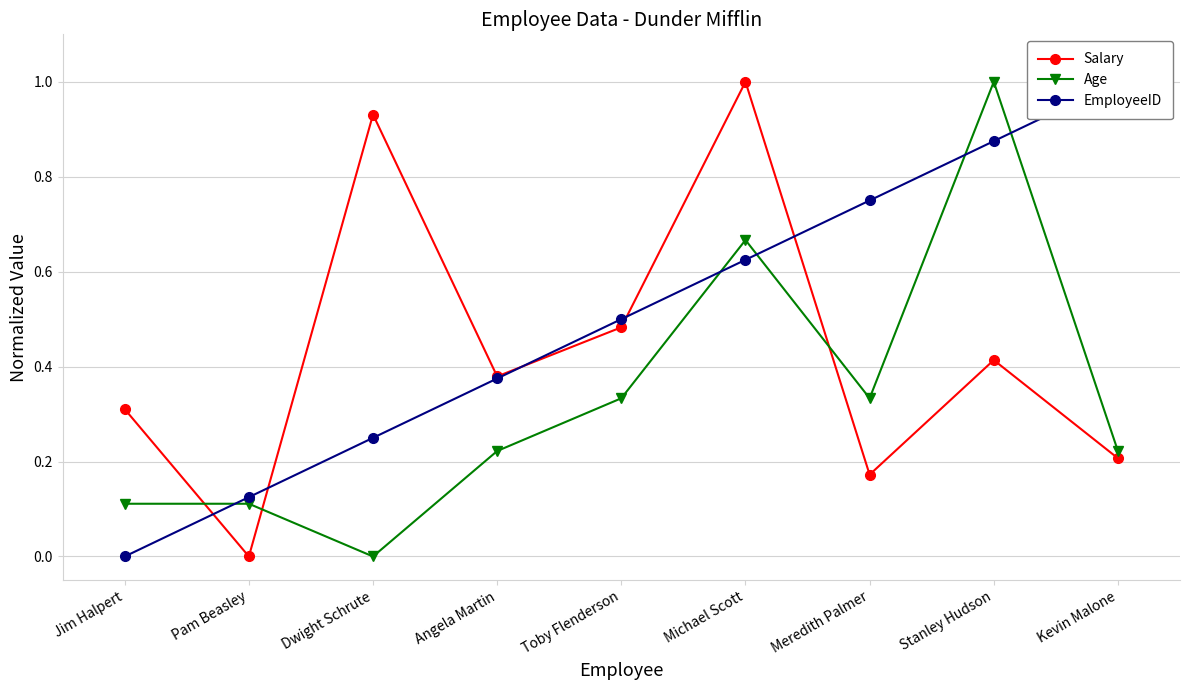

What position from the left is Angela Martin?

4